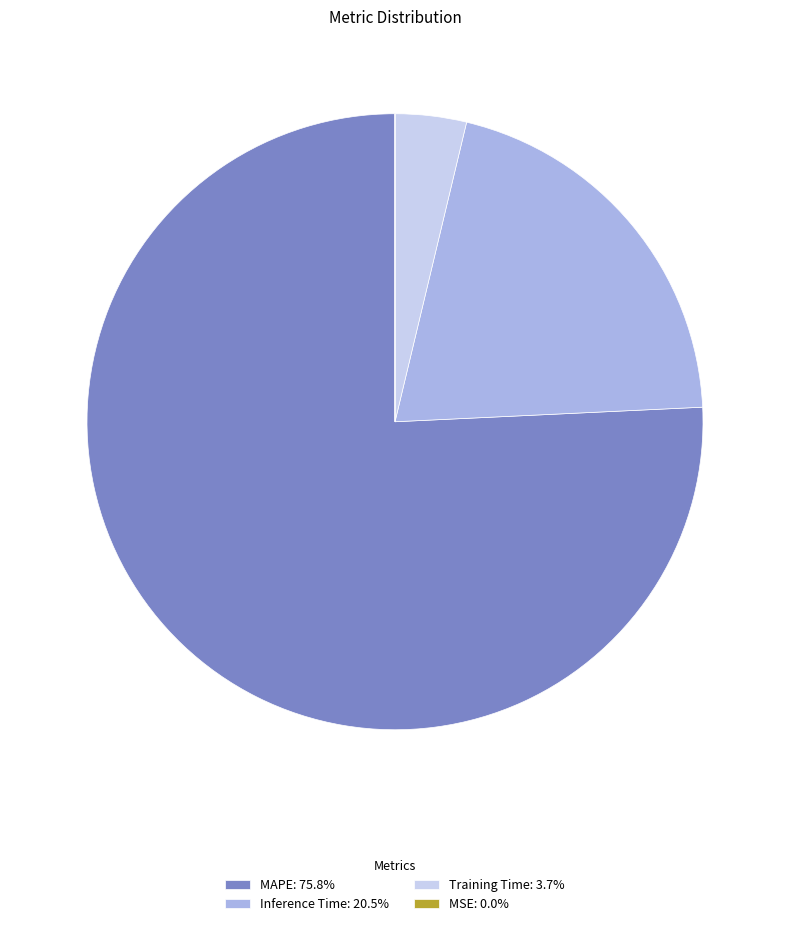

Is there a majority slice in this chart?

Yes